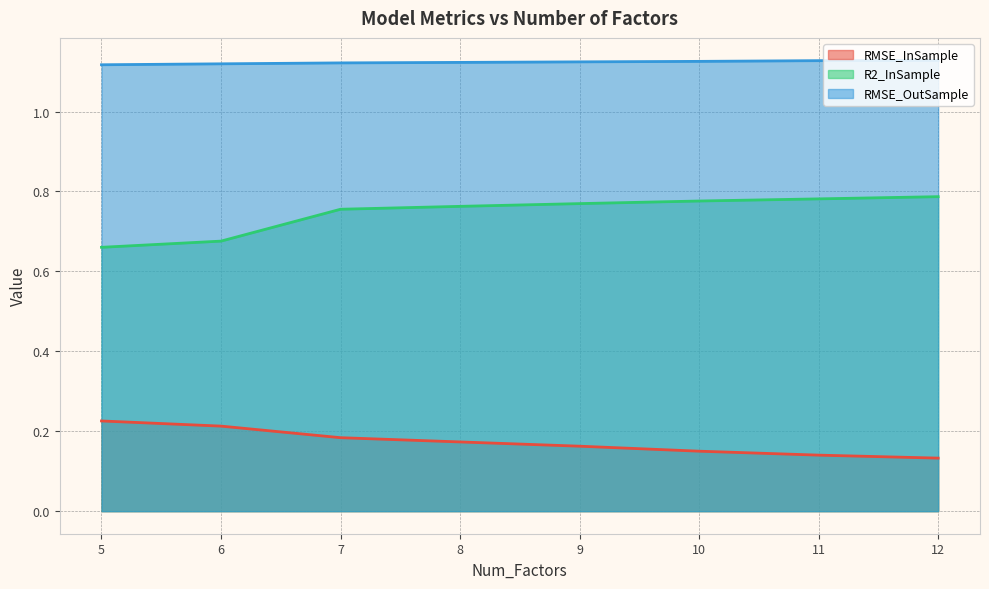

List the series in order of their peak value, highest first.

RMSE_OutSample, R2_InSample, RMSE_InSample